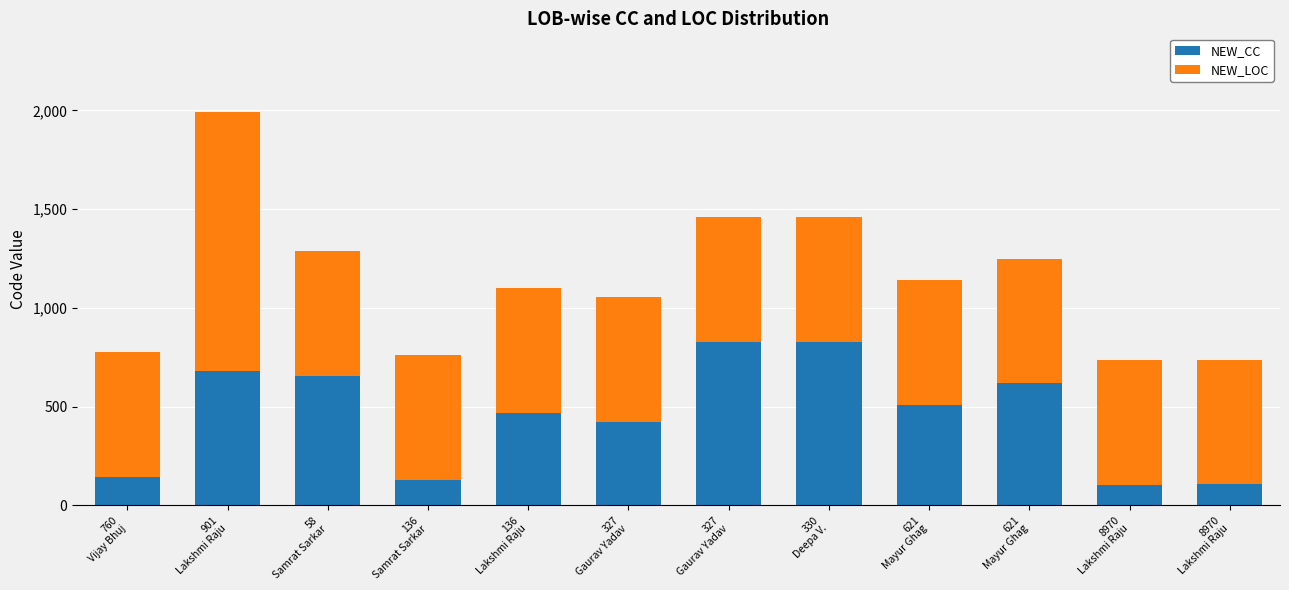

Are the bars grouped side by side (vs. stacked)?

No